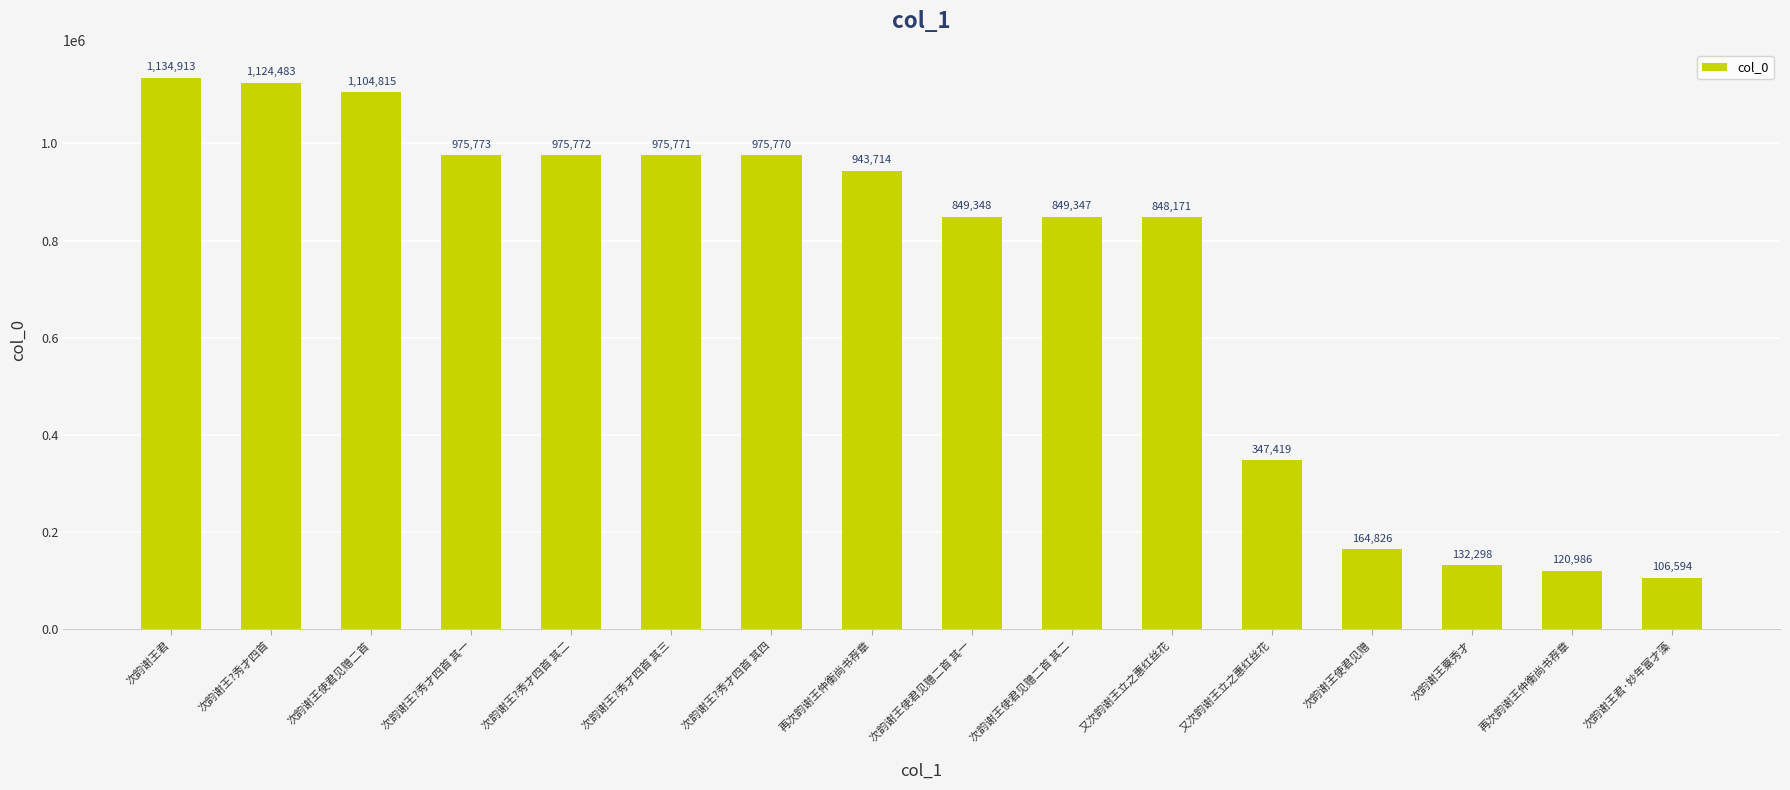

Read the value at 次韵谢王?秀才四首.

1124483